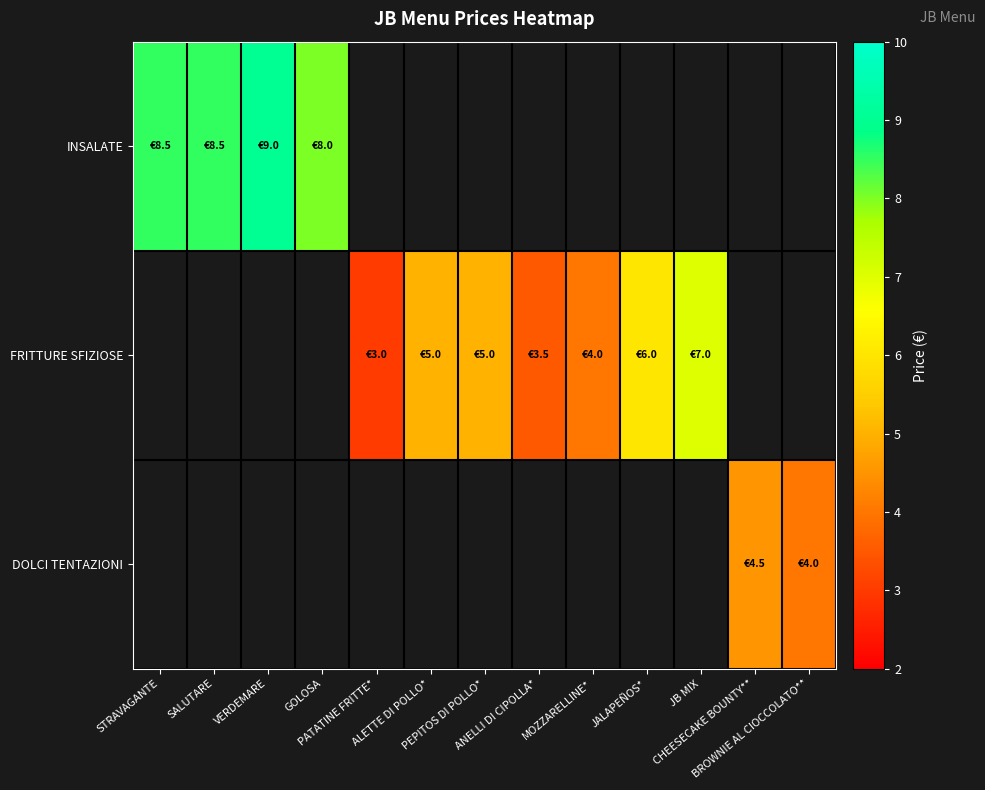

Which category has the lowest value in the FRITTURE SFIZIOSE series?

STRAVAGANTE